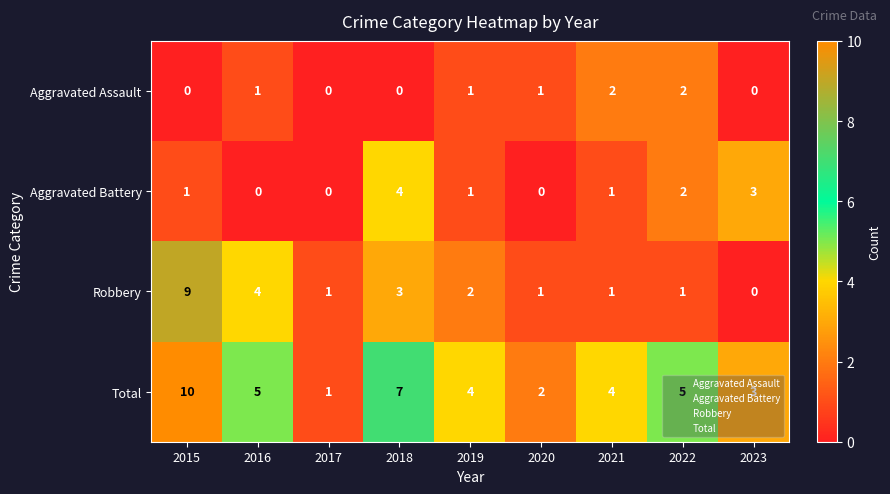

What is the sum of all Robbery values?

22